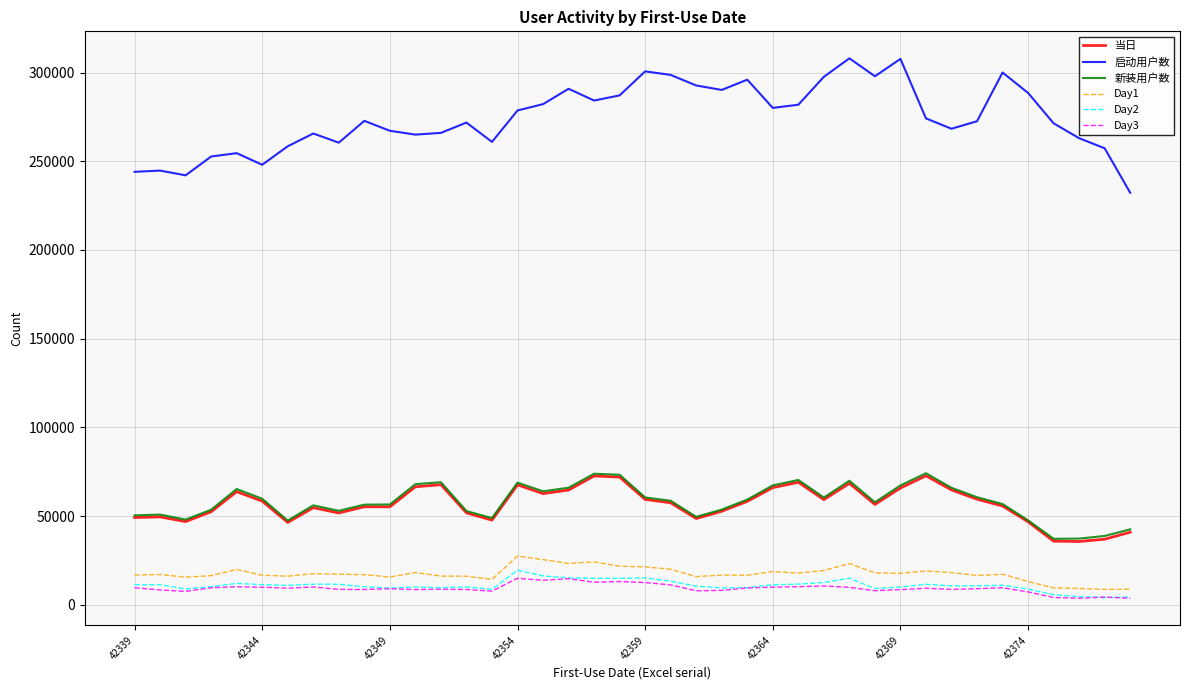

Which series has the largest range (max minus min)?

启动用户数